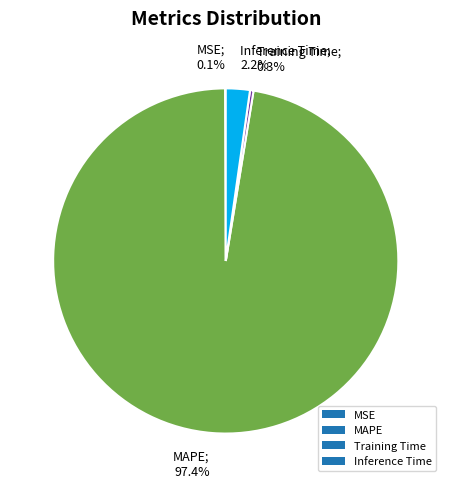

Is MAPE the majority of the pie?

Yes